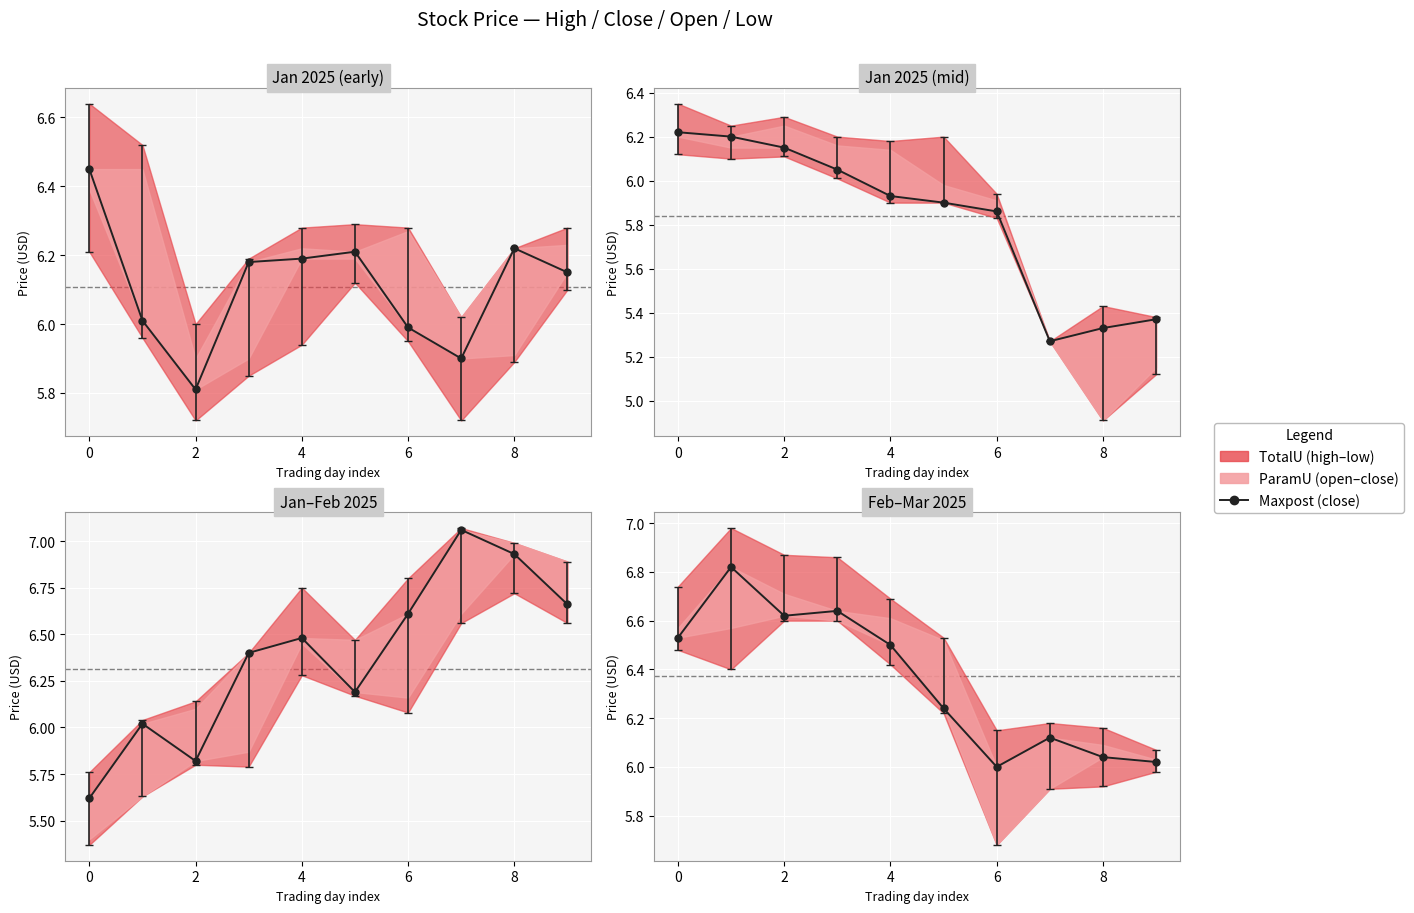

What is the sum of all values?

63.5